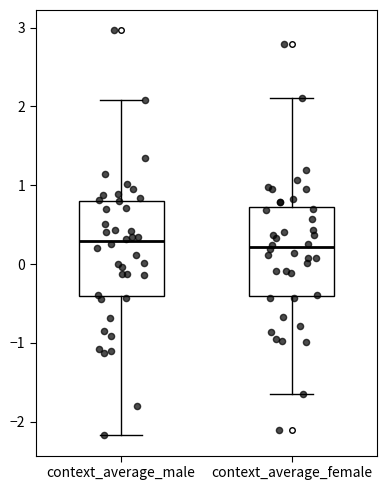

Where does the lower whisker of the box for context_average_male end on the y-axis? The values are not printed on the chart, so give them approximately, as read against the axis.

-2.2